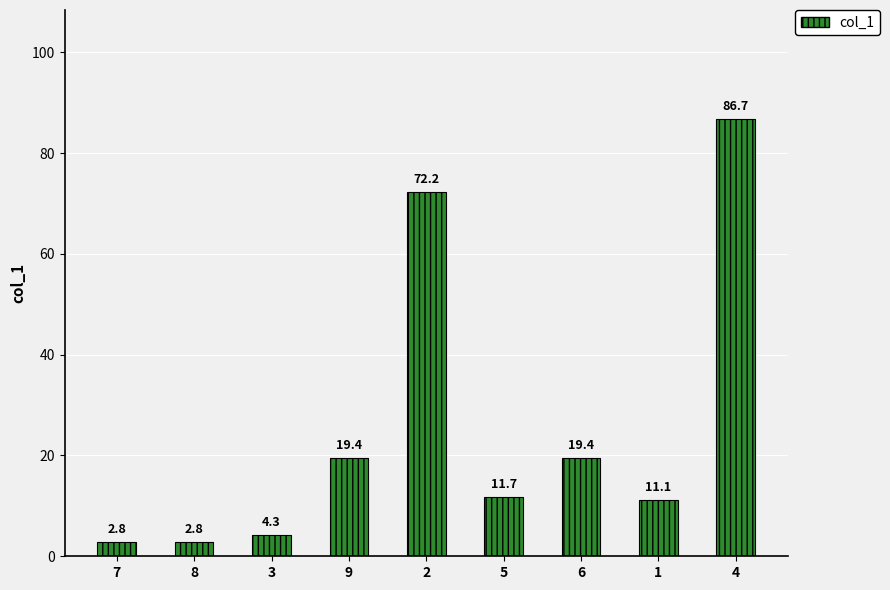

What value does the data have at 1?

11.1